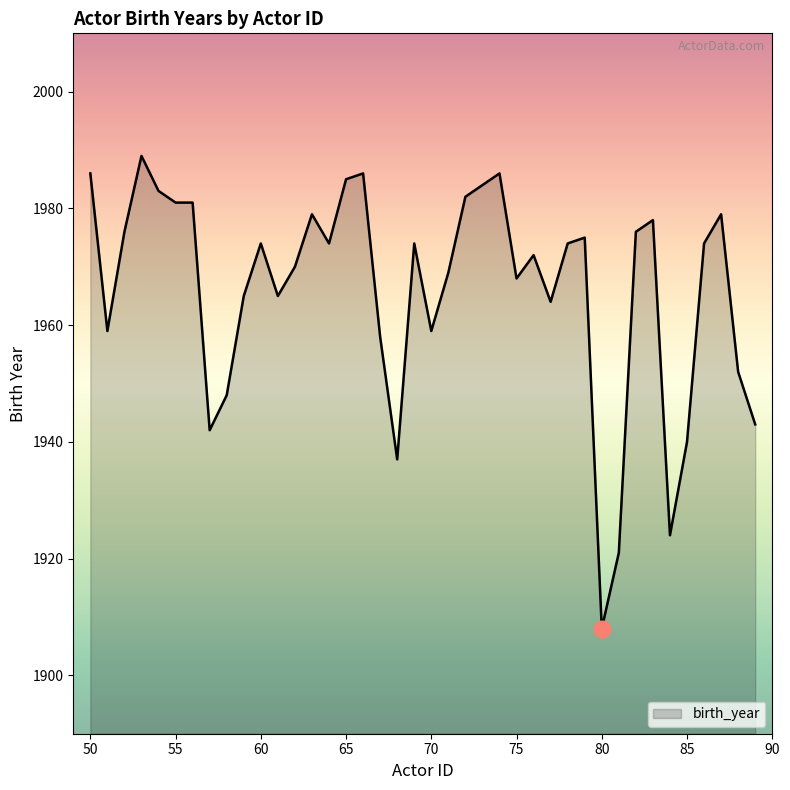

What is the minimum value shown in the chart?

1908